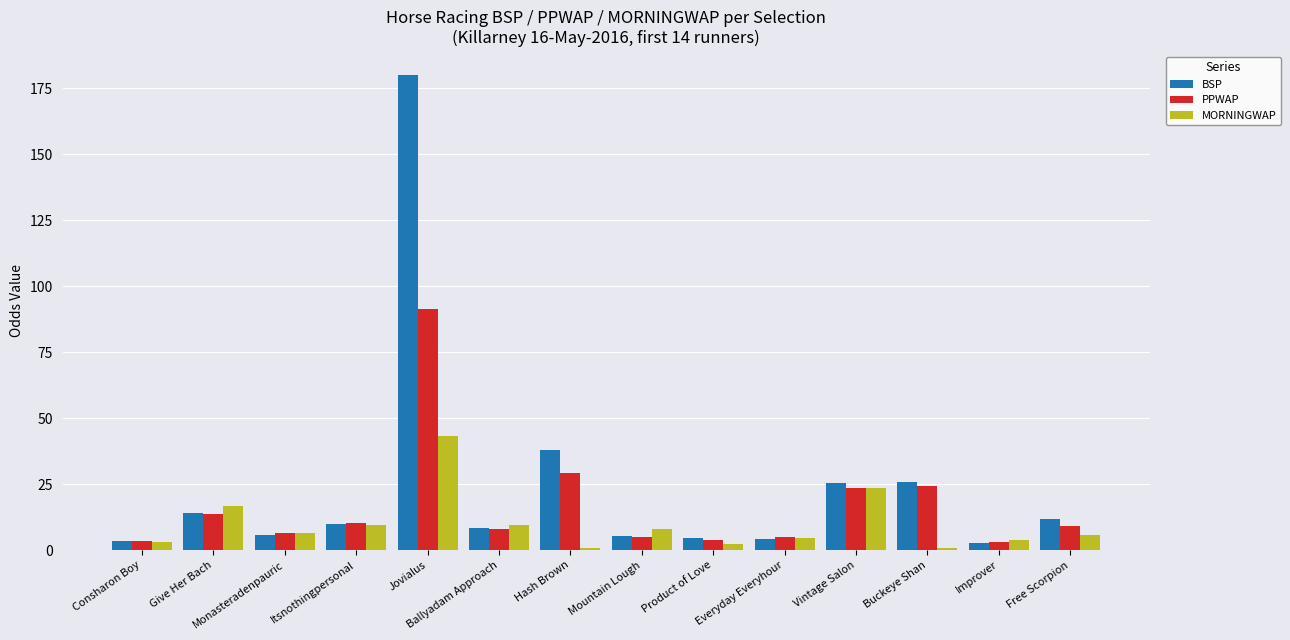

What is the label of the 1st bar from the left?

Consharon Boy